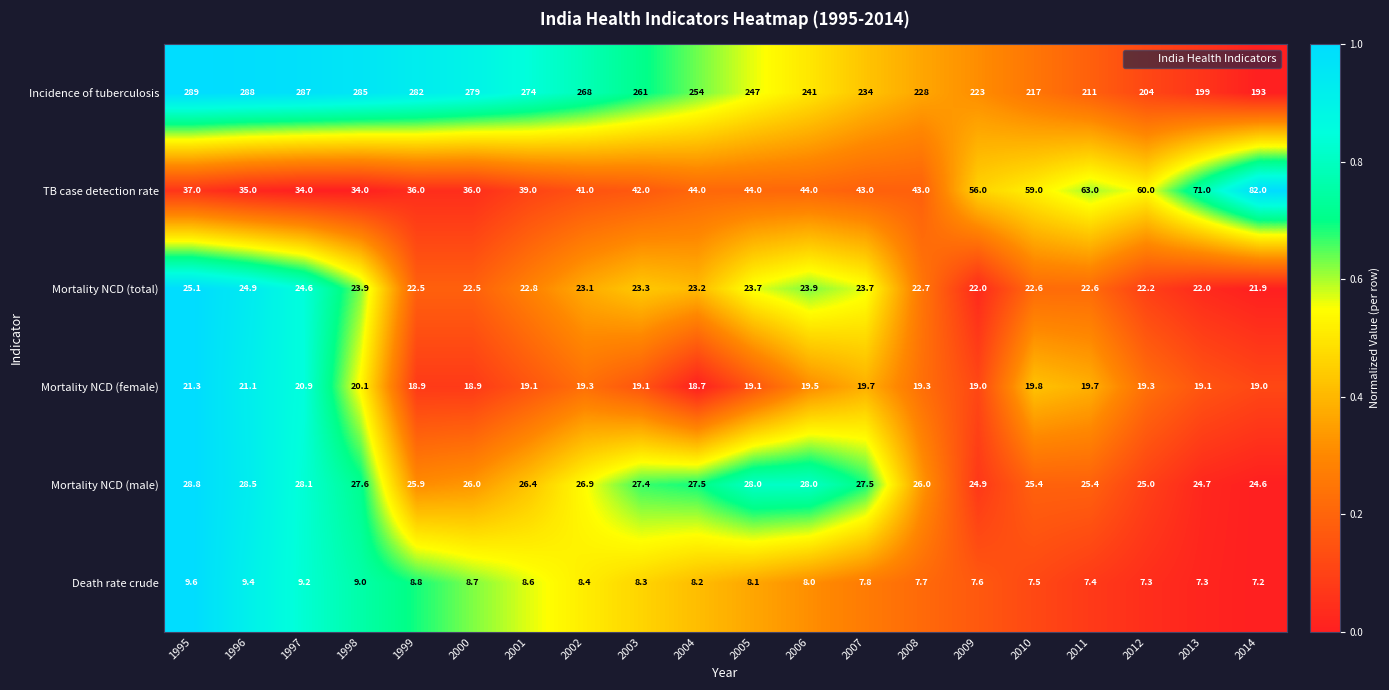

Where is TB case detection rate nearest to the value 58?

2010